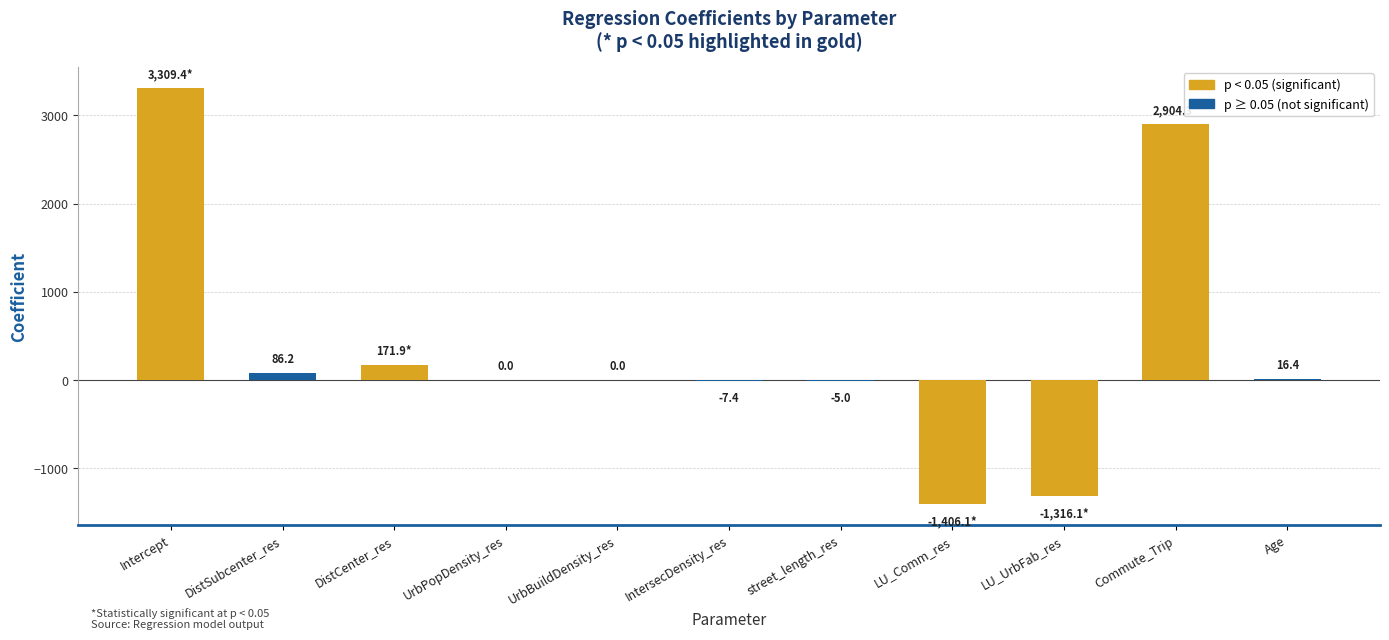

Between UrbPopDensity_res and LU_UrbFab_res, which is larger?

UrbPopDensity_res